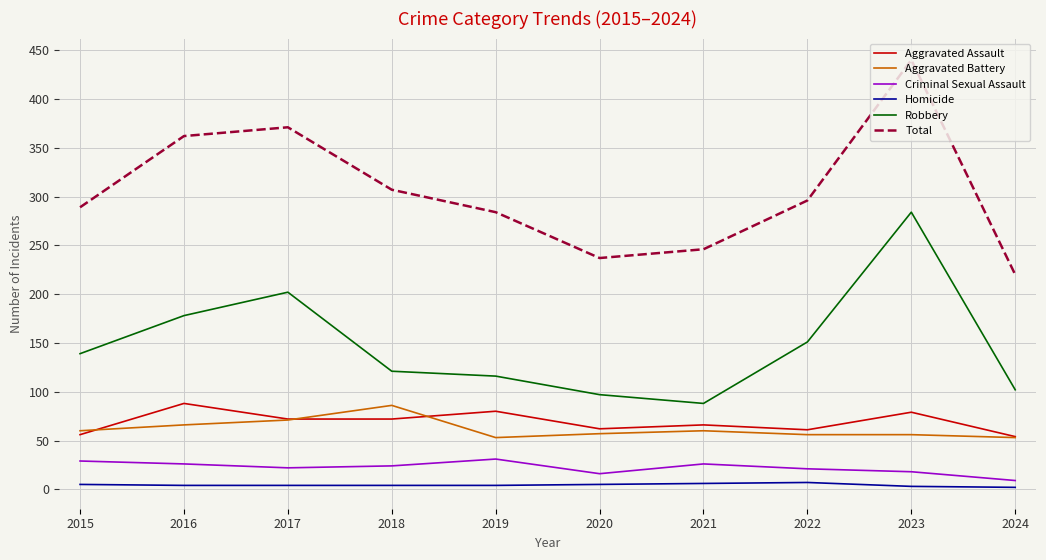

The value of Aggravated Assault at 2017 is 43. True or false?

False